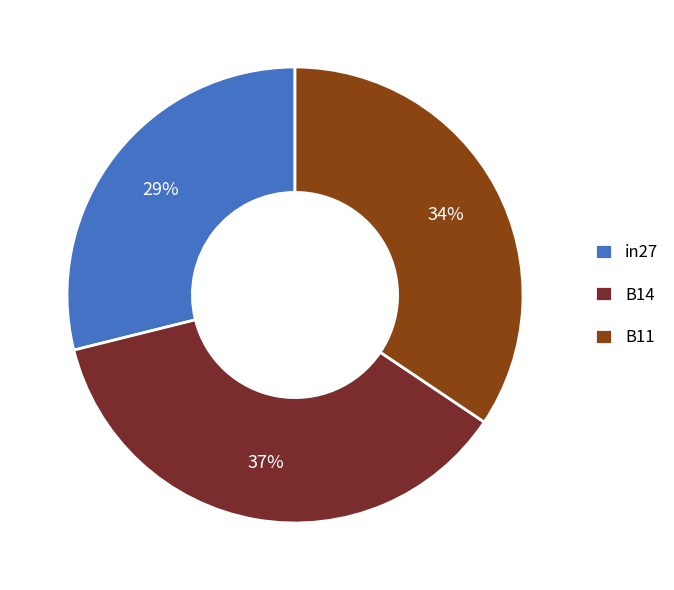

Rank the categories by value from highest to lowest.

B14, B11, in27